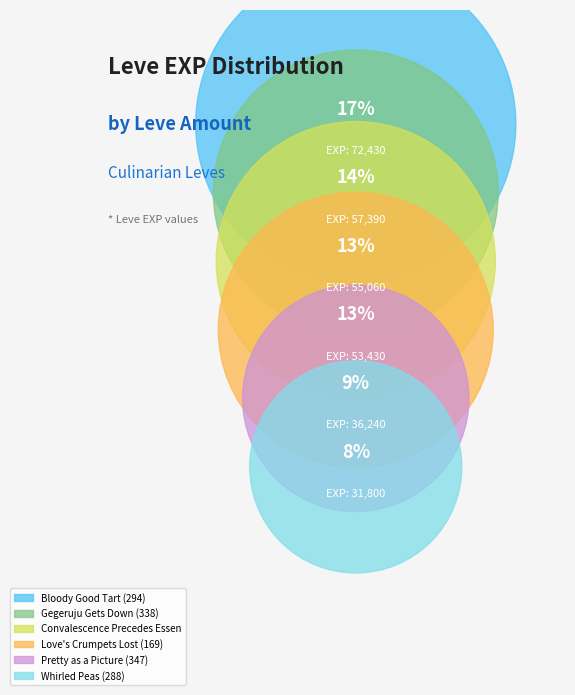

To the nearest percent, what is the difference between the 113 and 288 slice percentages?

5%